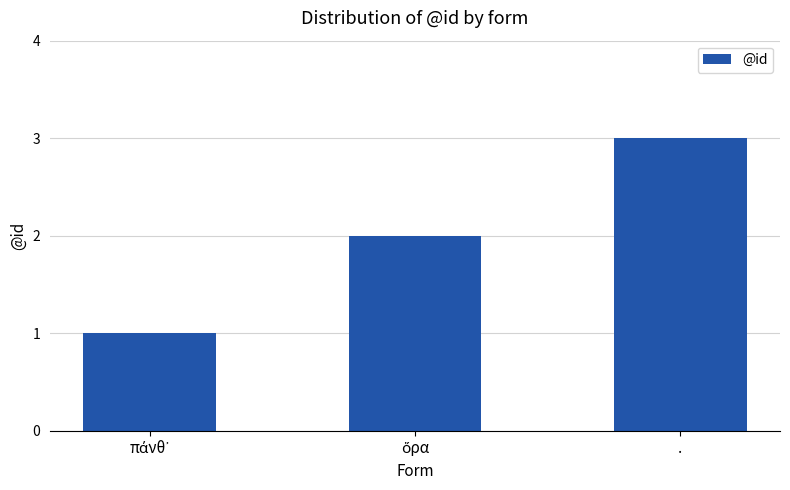

What is the maximum value shown in the chart?

3